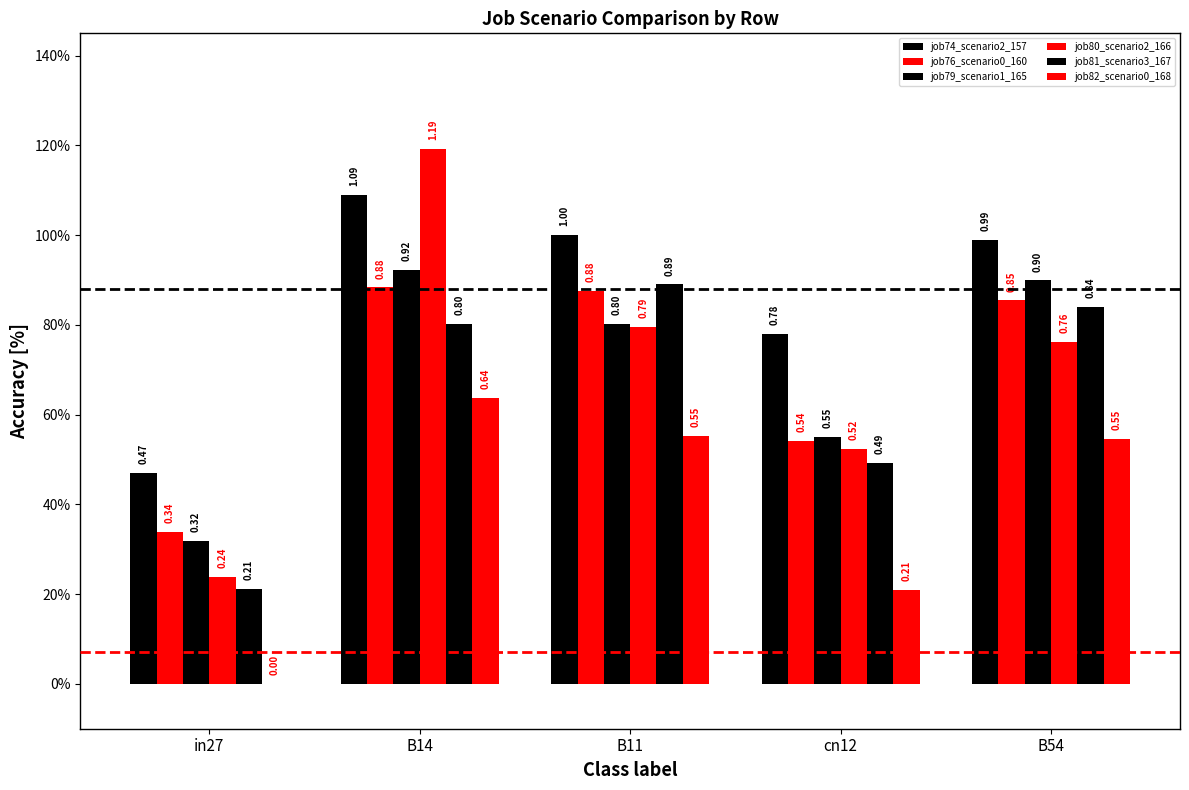

At which label is job74_scenario2_157 closest to 0?

in27